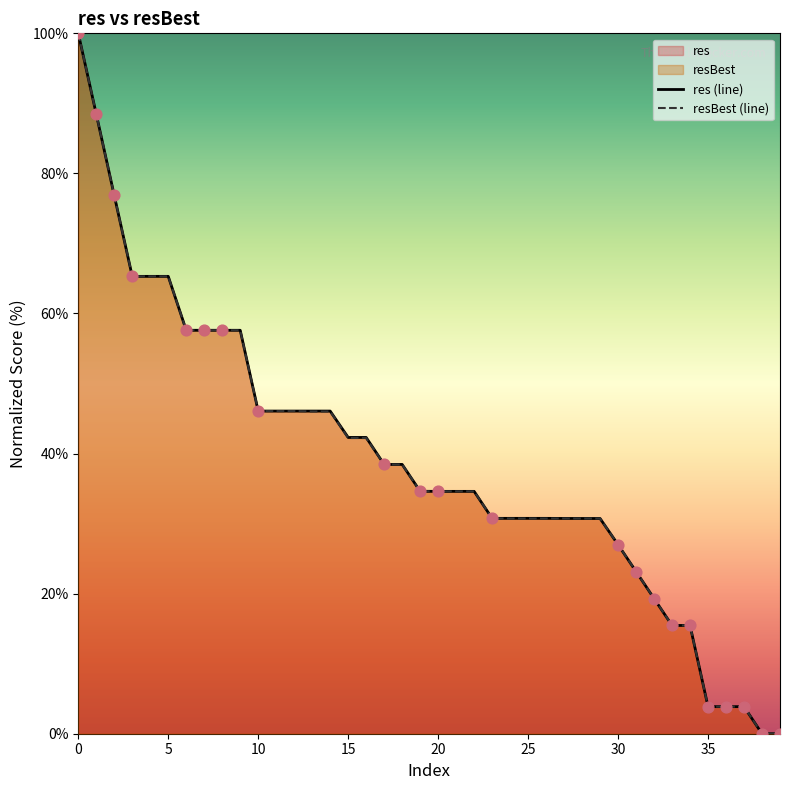

Is the value of resBest (line) at 18 greater than the value of res (line) at 18?

No